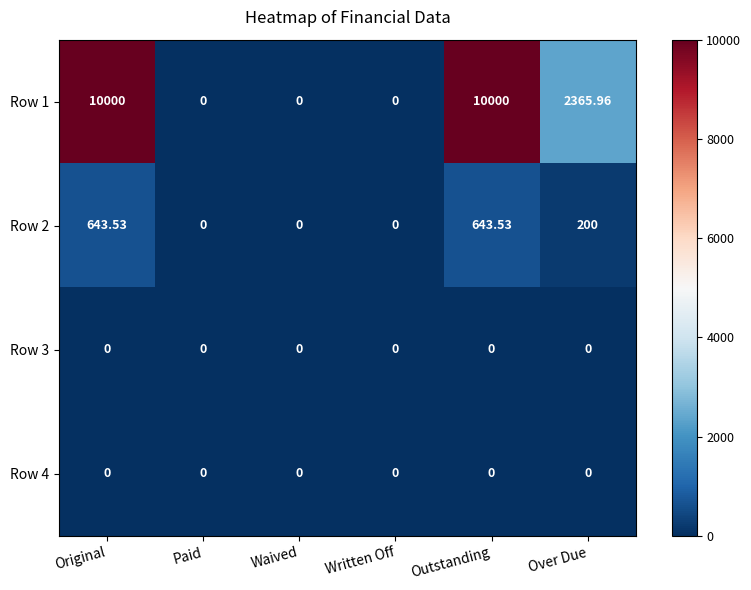

Where does the Row 1 series first go above 2365?

Original